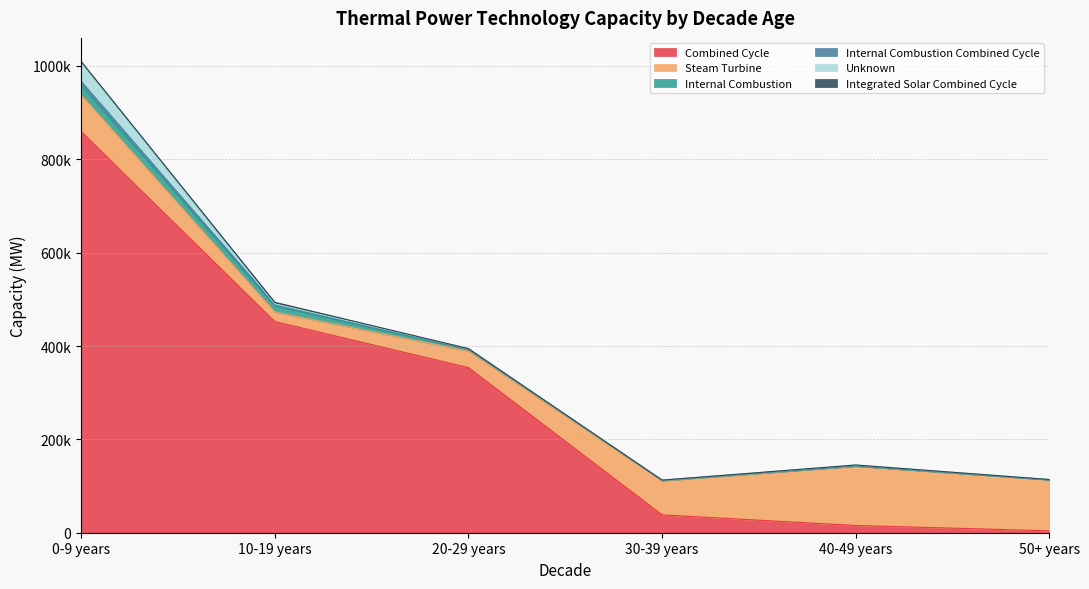

What is the spread (max minus min) of values at 40-49 years?

126982.4